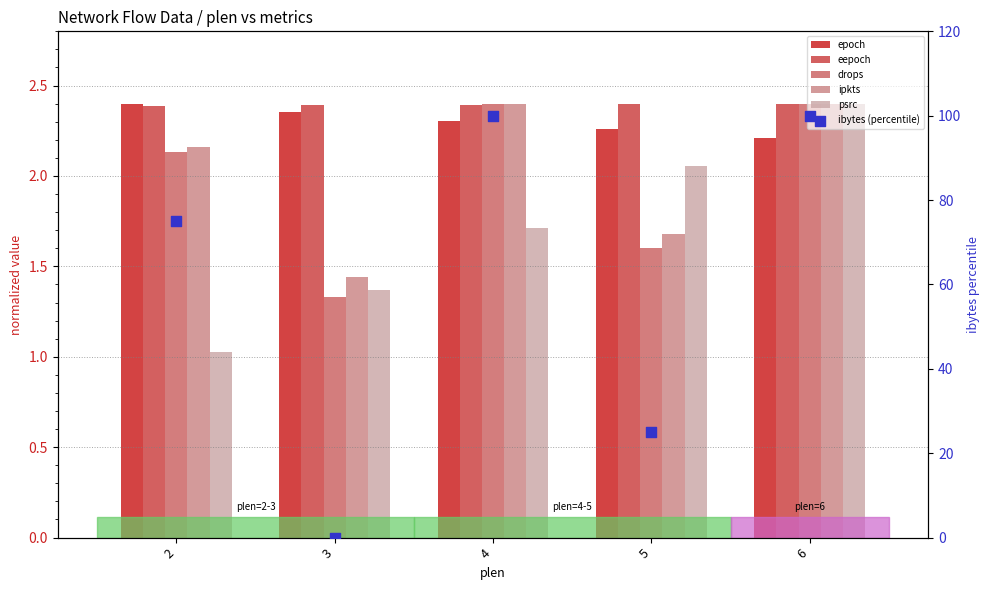

Which series contains the lowest Y value?

ibytes (percentile)